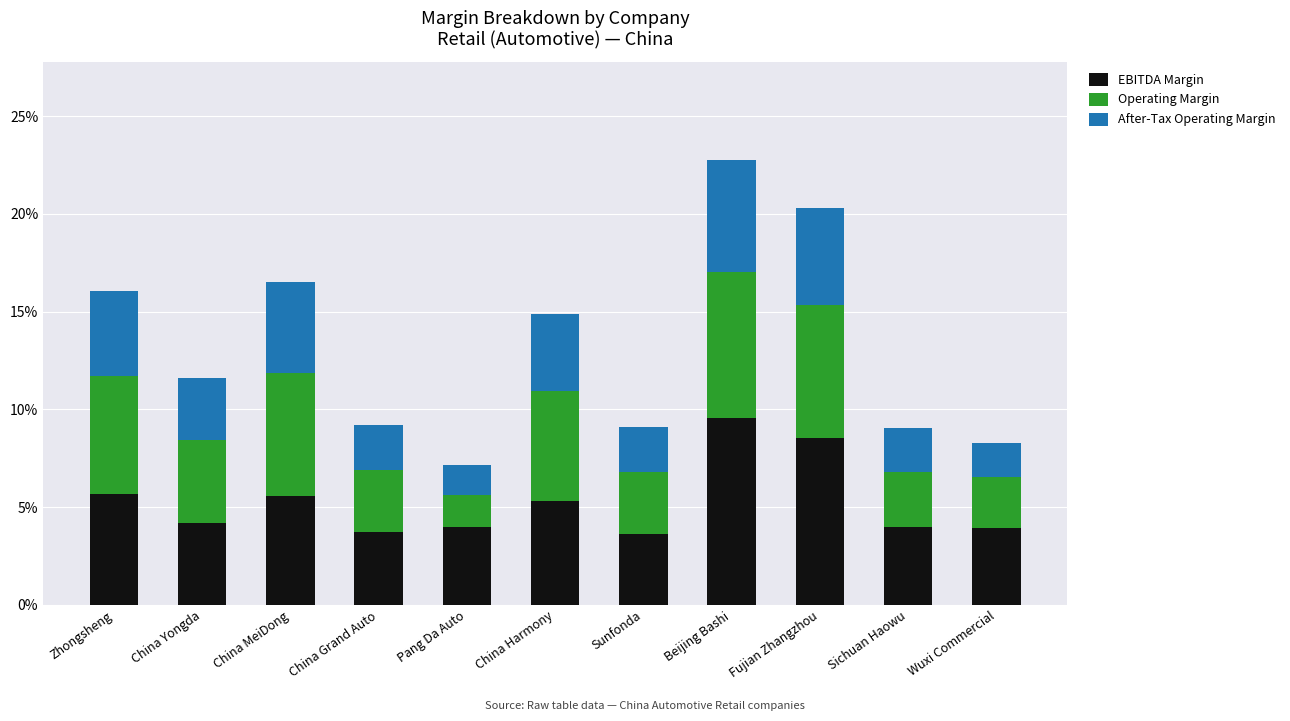

Which series has the widest spread of values?

EBITDA Margin